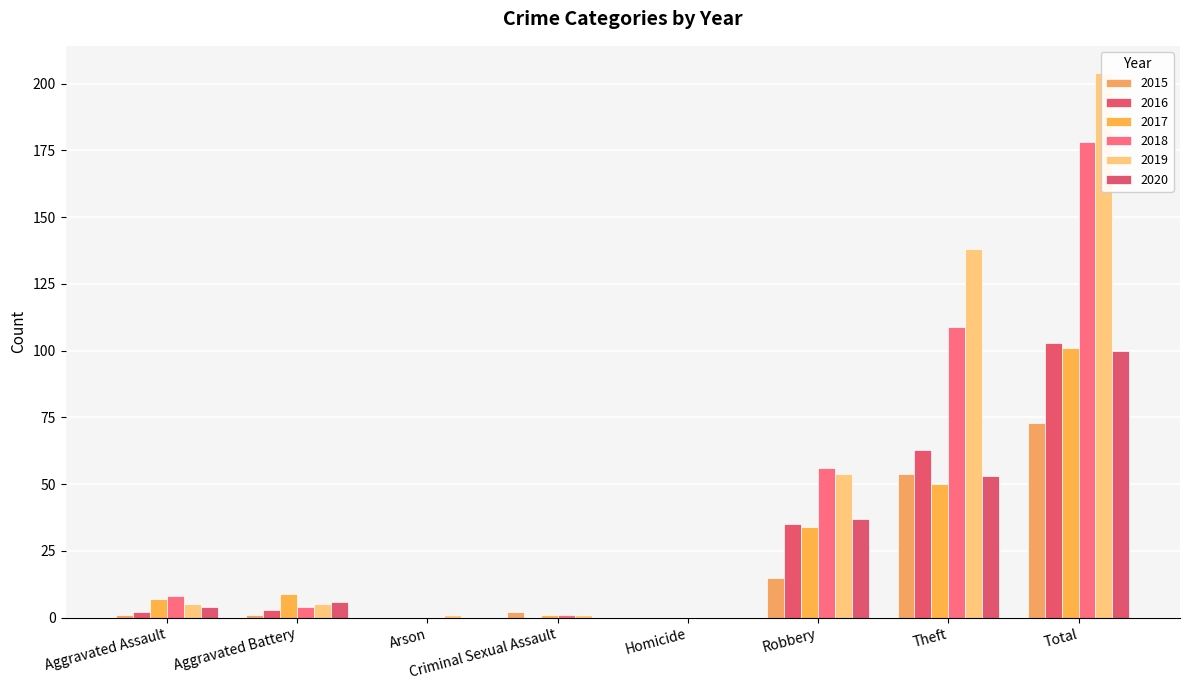

Is the value of 2018 at Robbery greater than the value of 2015 at Robbery?

Yes